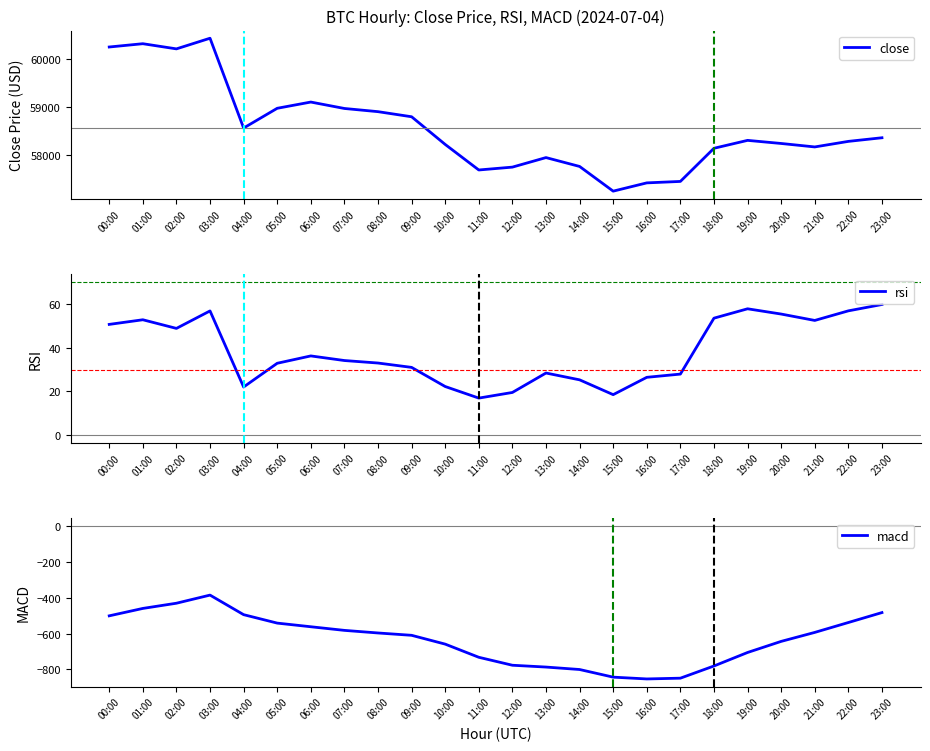

What is the average value of the close series?

58561.8